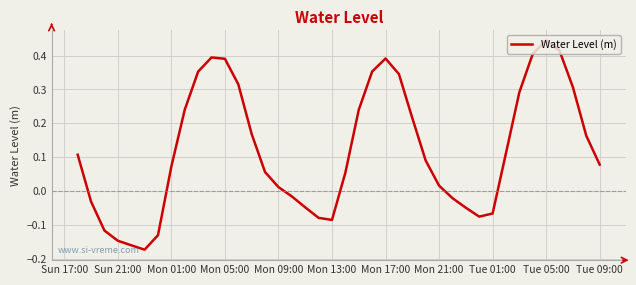

How many values are below zero?

14